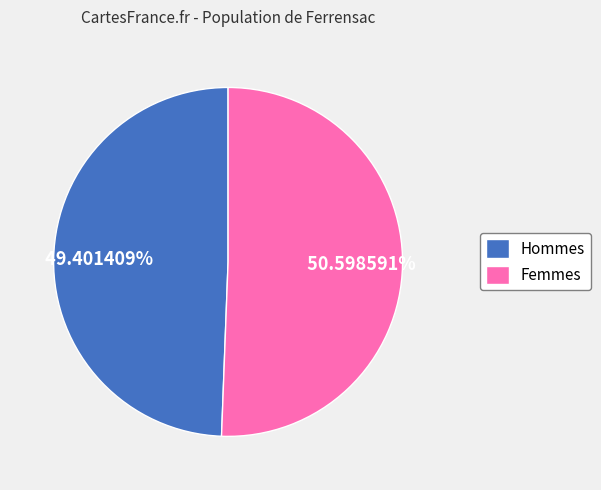

Does Femmes represent more than half of the total?

Yes